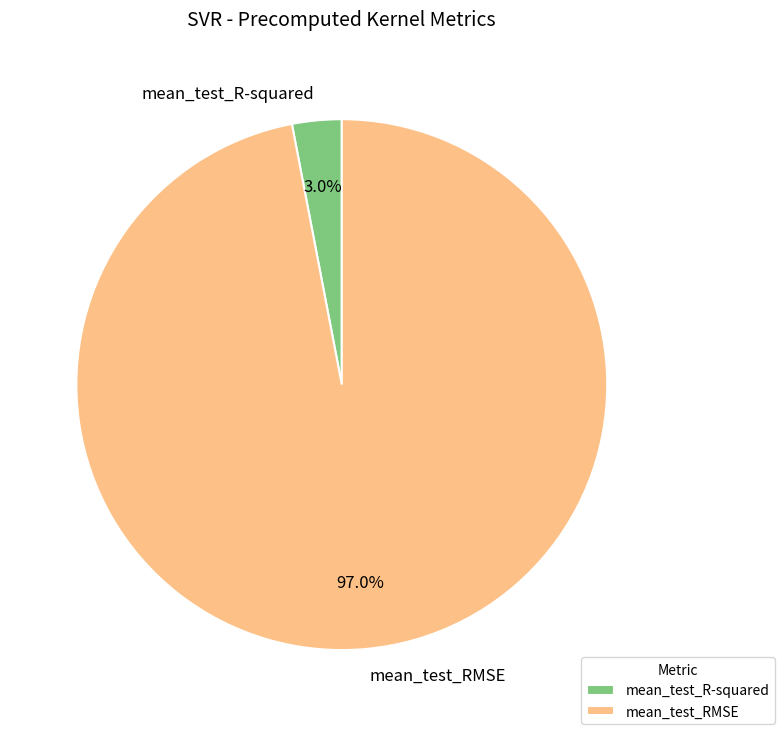

Rank the categories by value from highest to lowest.

mean_test_RMSE, mean_test_R-squared